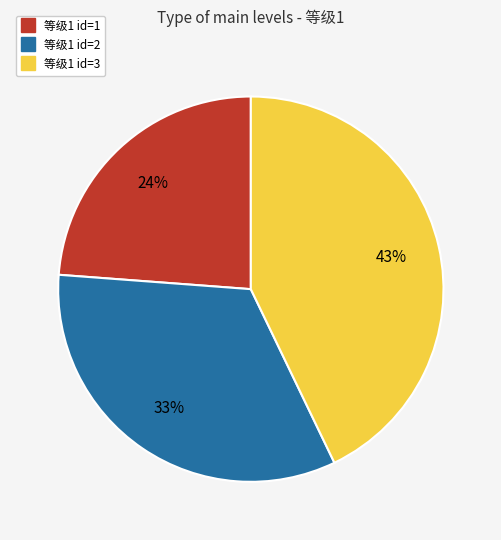

Is there a majority slice in this chart?

No